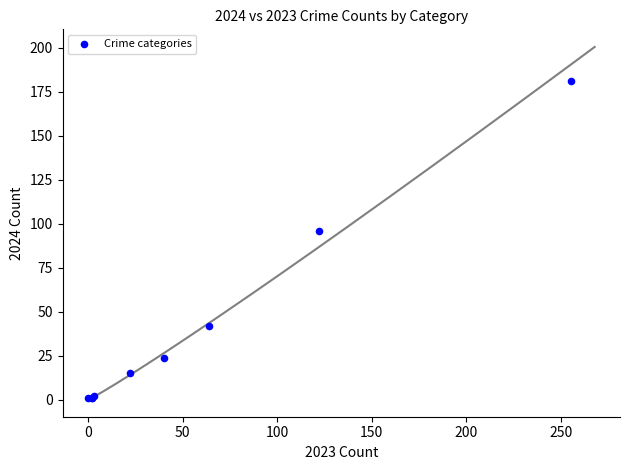

What Y value in the scatter plot is closest to 91?

96